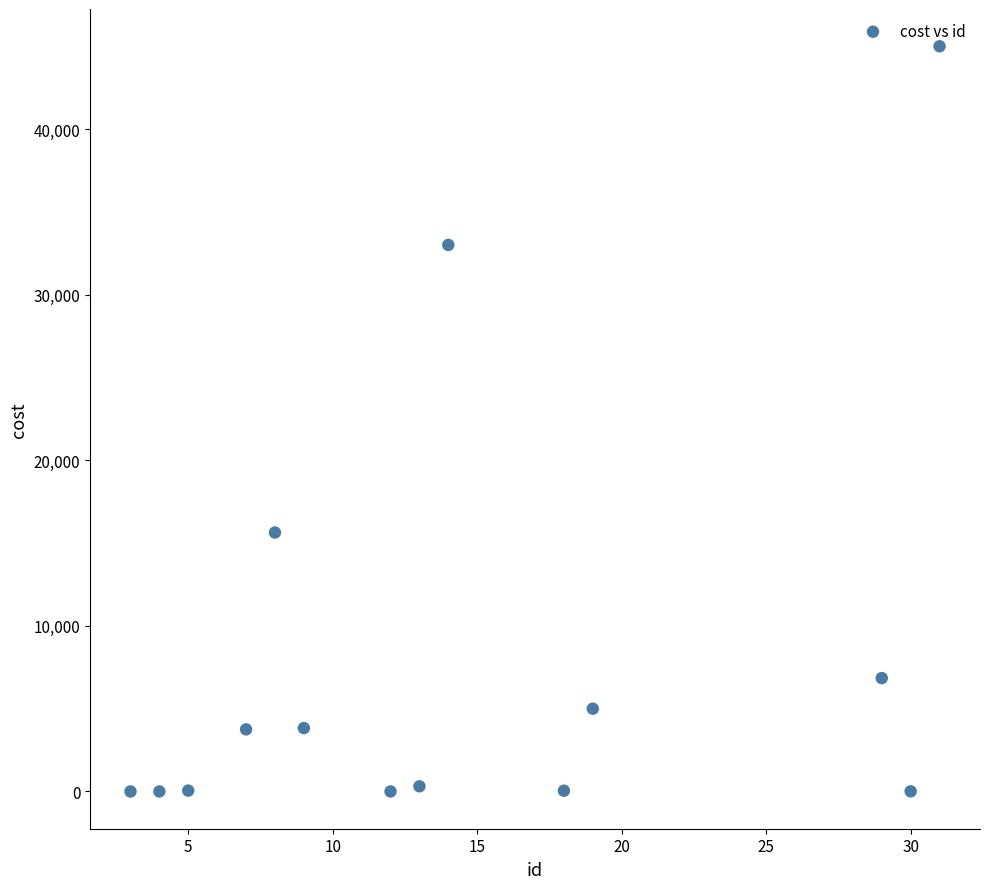

What is the range of X values (max minus min)?

28.0